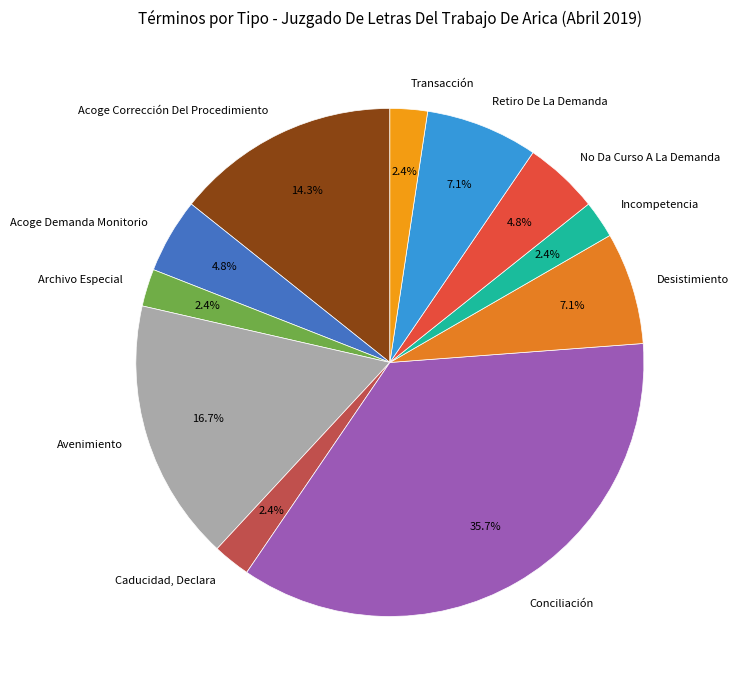

Do No Da Curso A La Demanda and Transacción together represent more than half of the pie?

No